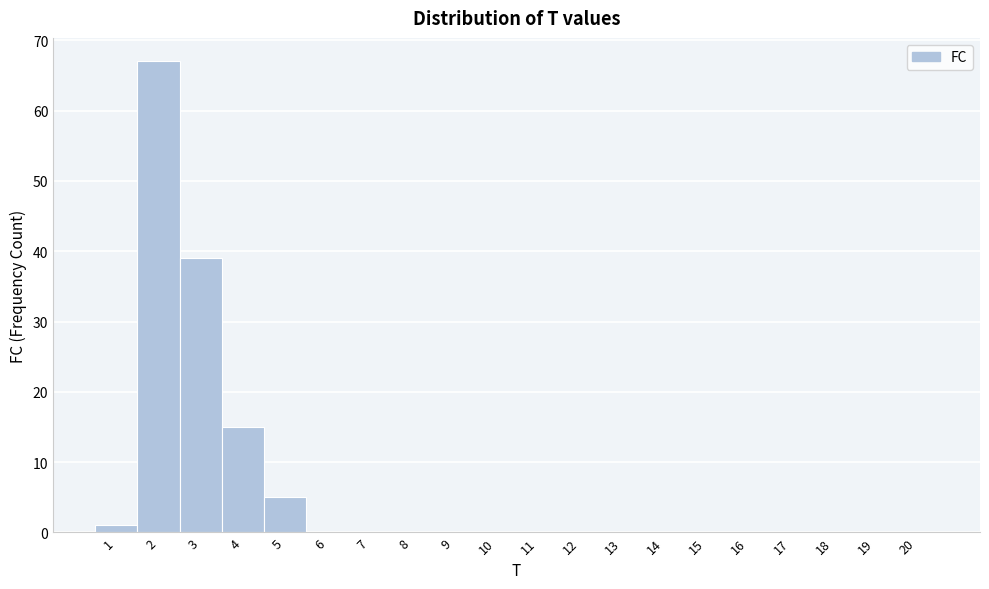

Reading left to right, list every bar in this chart as the range it spans on the x-axis followed by its height. The values are not printed on the chart, so give them approximately, as read against the axis.

0.5 to 1.5: 1
1.5 to 2.5: 67
2.5 to 3.5: 39
3.5 to 4.5: 15
4.5 to 5.5: 5
5.5 to 6.5: 0
6.5 to 7.5: 0
7.5 to 8.5: 0
8.5 to 9.5: 0
9.5 to 10.5: 0
10.5 to 11.5: 0
11.5 to 12.5: 0
12.5 to 13.5: 0
13.5 to 14.5: 0
14.5 to 15.5: 0
15.5 to 16.5: 0
16.5 to 17.5: 0
17.5 to 18.5: 0
18.5 to 19.5: 0
19.5 to 20.5: 0